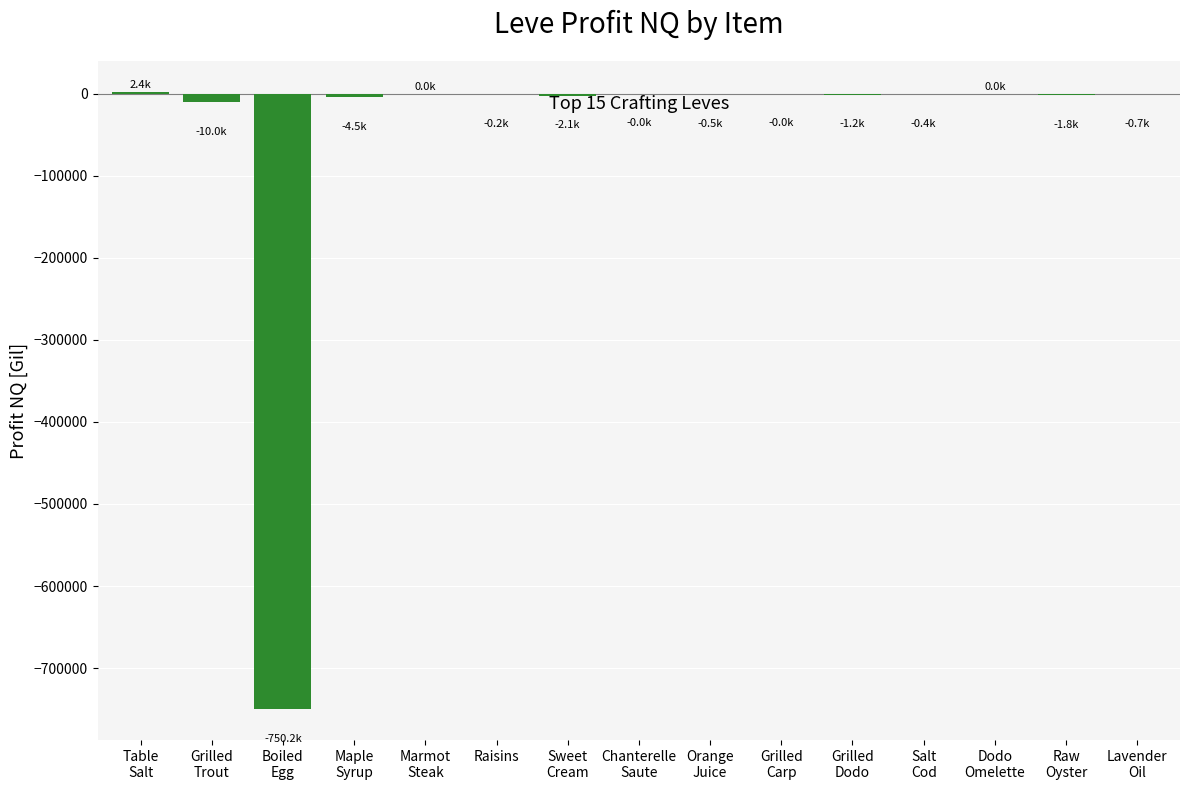

What is the sum of all values?

-769078.1